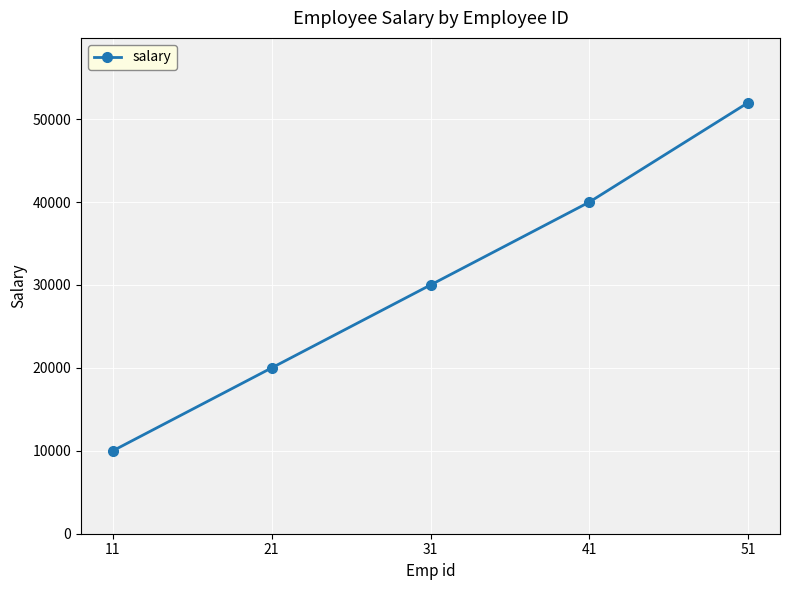

Between 21 and 11, which is larger?

21